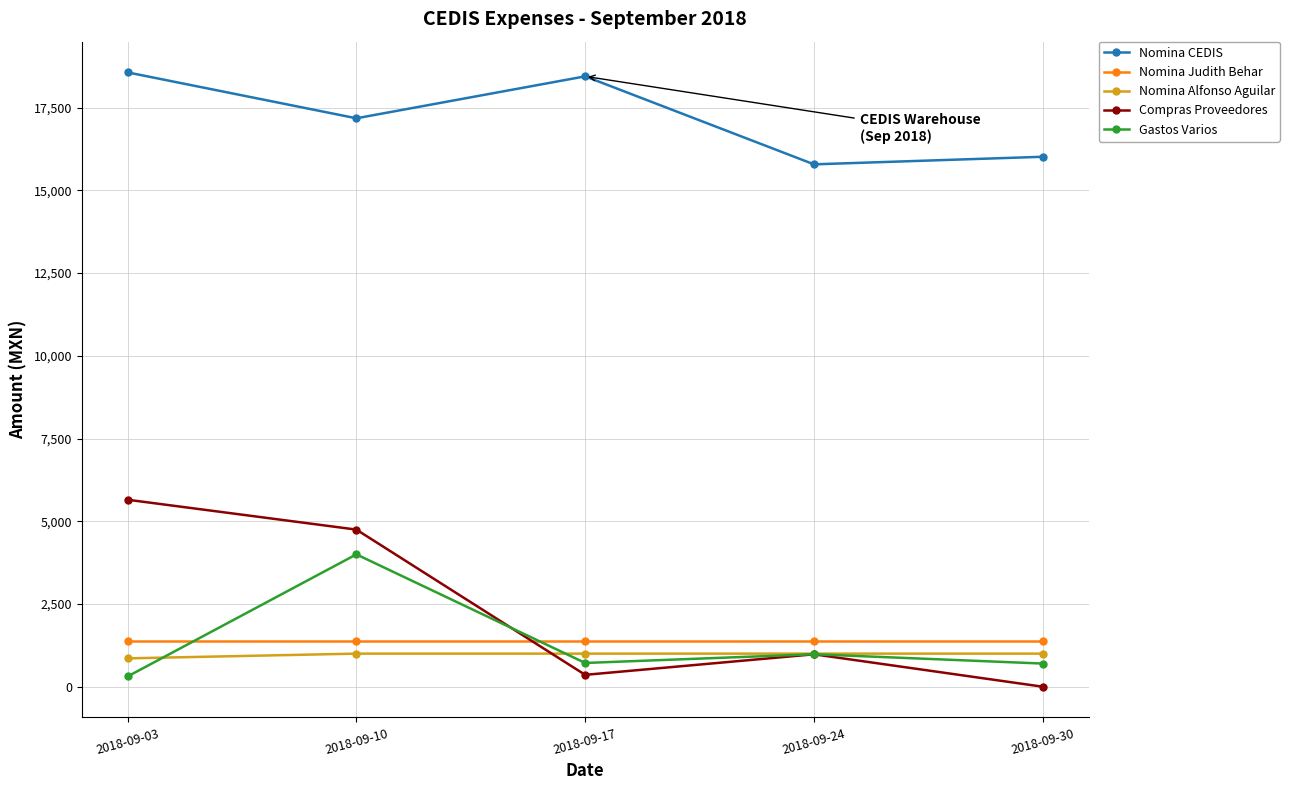

What is the value of the Gastos Varios point at the 1st from the left?

310.0